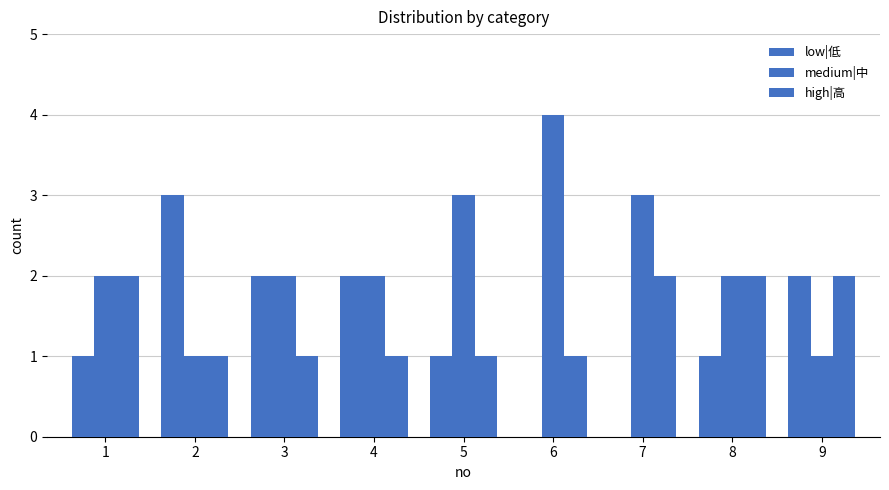

Which series has the largest range (max minus min)?

low|低